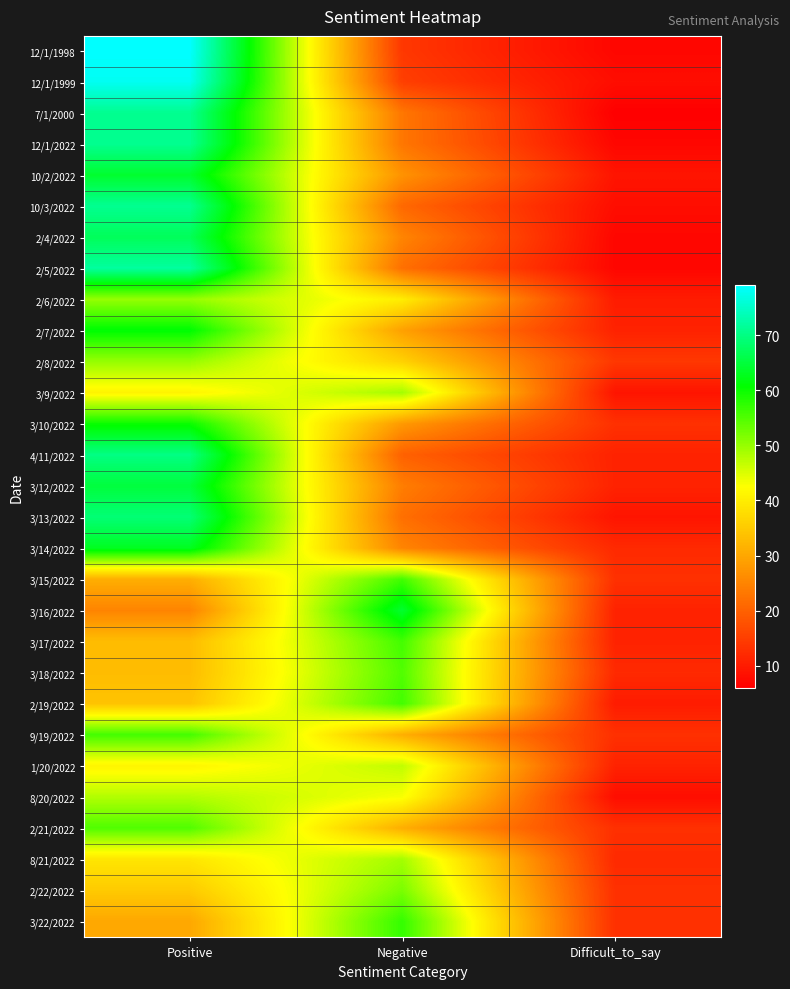

Which label corresponds to the smallest value in the chart?

Difficult_to_say